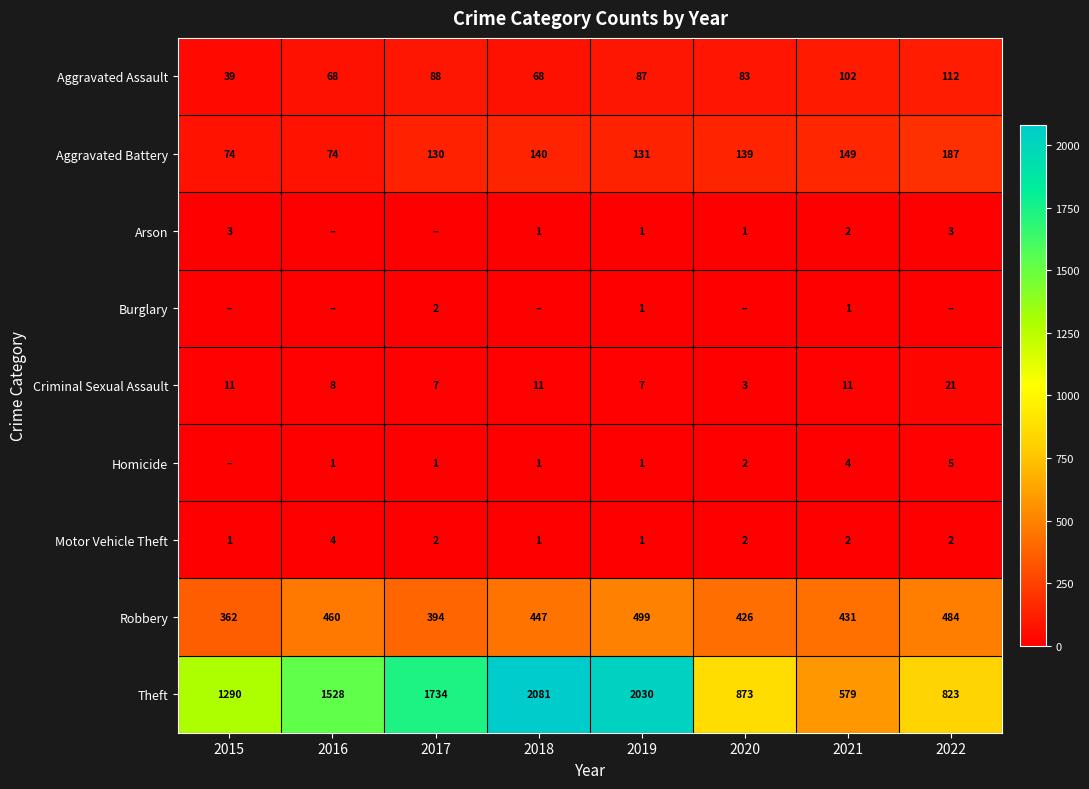

The value of Criminal Sexual Assault at 2016 is 13. True or false?

False